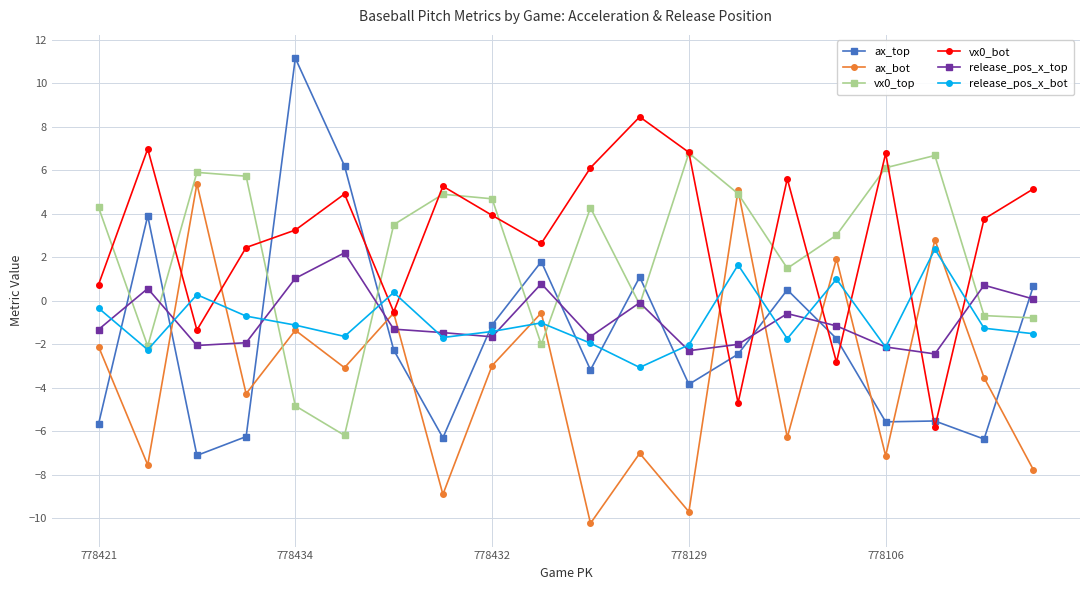

True or false: vx0_top and ax_bot intersect in this chart.

True